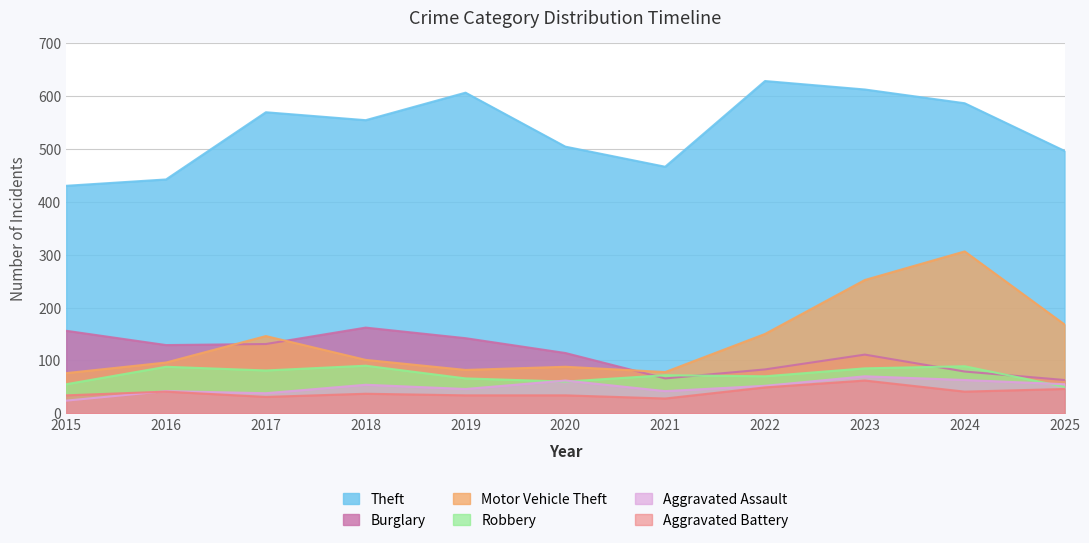

At which category does Theft reach its first local peak?

2017